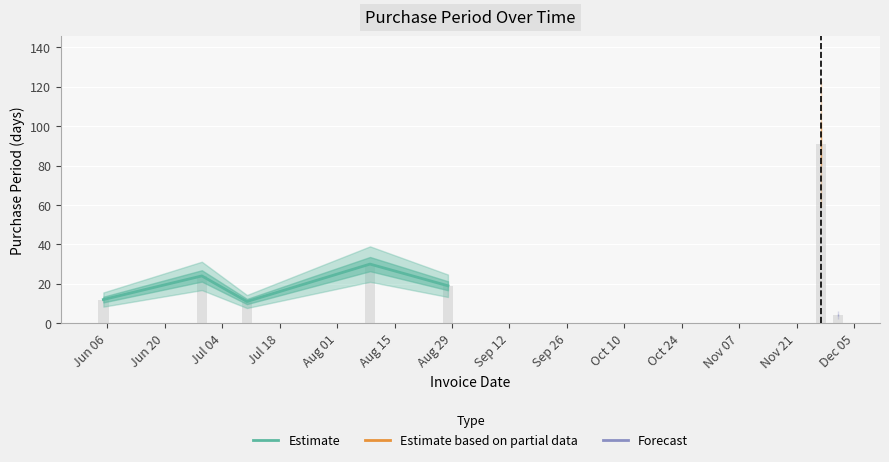

At which label is the value closest to 20?

Aug 29